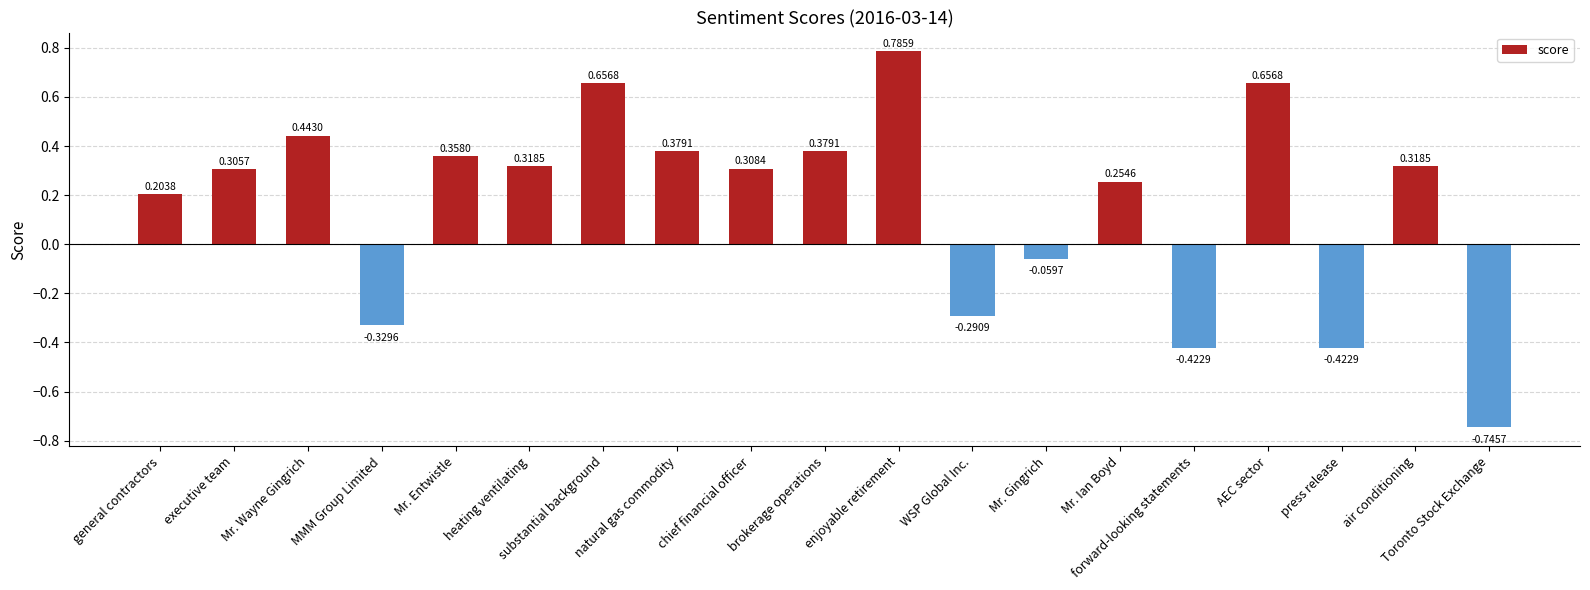

What is the difference between the maximum and minimum values?

1.5